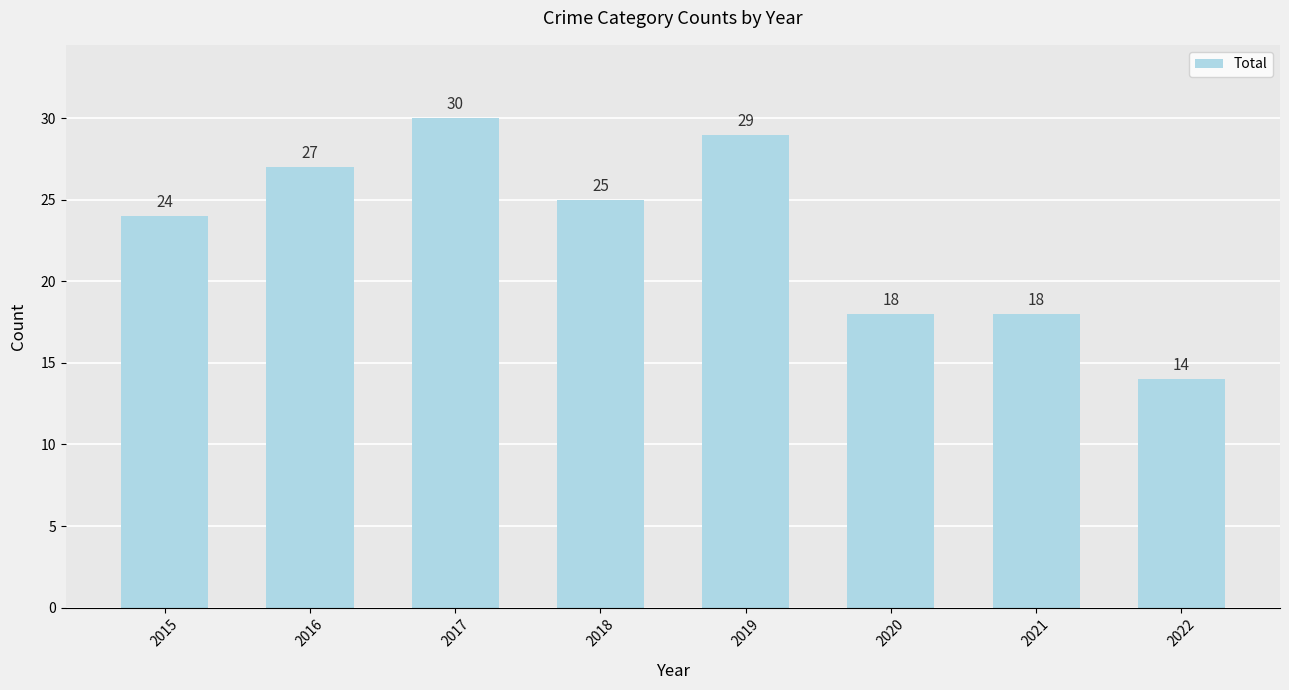

What is the sum of the values at 2019 and 2022?

43